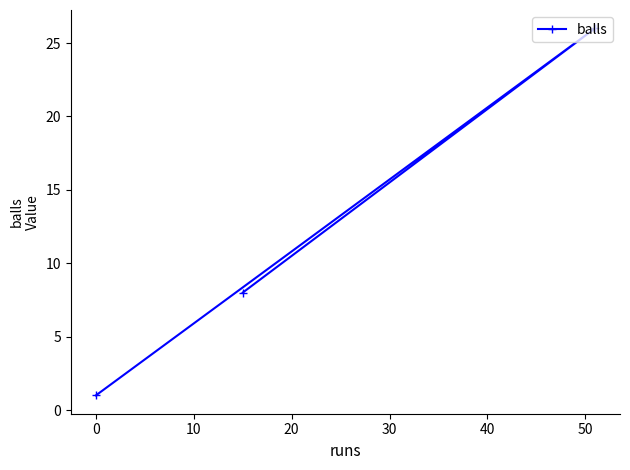

What is the maximum value shown in the chart?

26